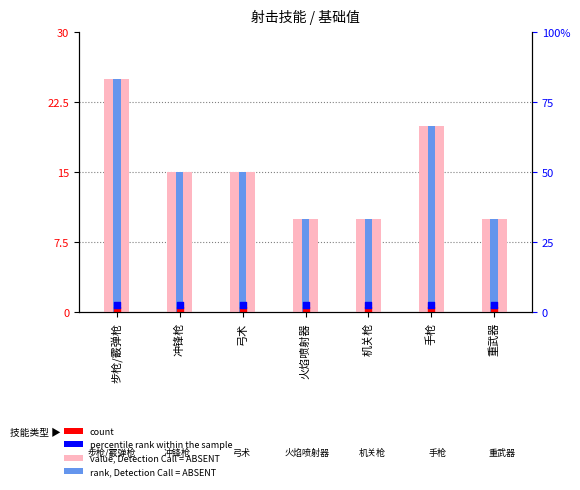

Which series has the largest total across all categories?

value, Detection Call = ABSENT